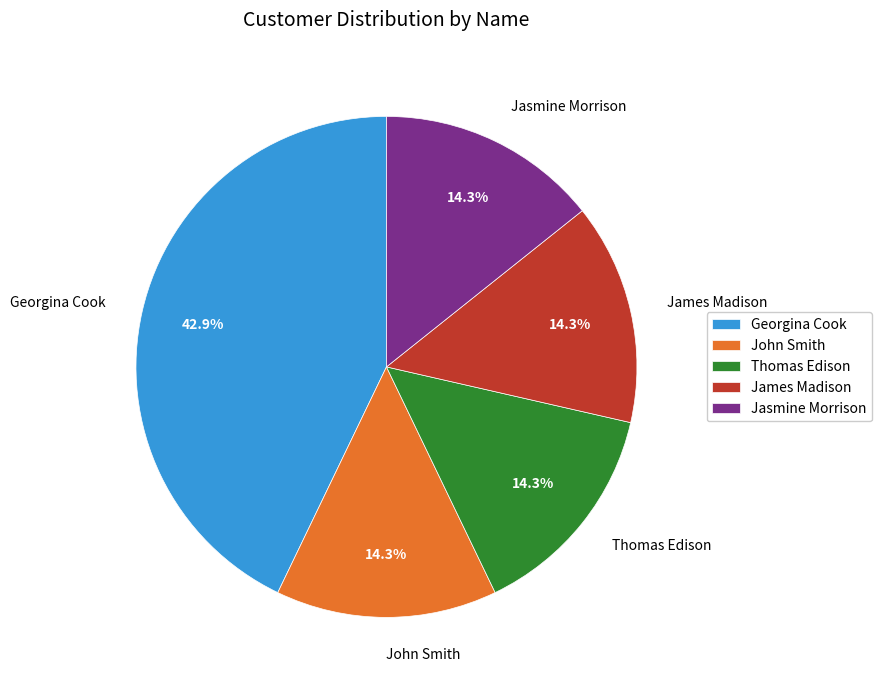

To the nearest percent, what is the combined percentage of Thomas Edison and John Smith?

29%